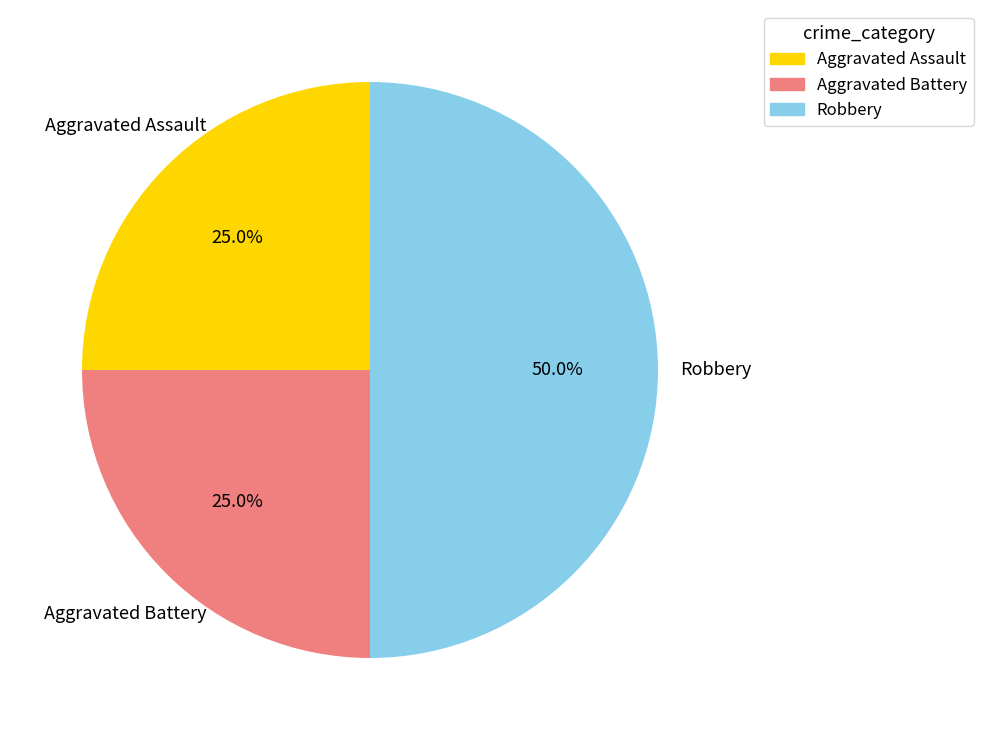

To the nearest percent, what percentage of the pie is Aggravated Battery?

25%